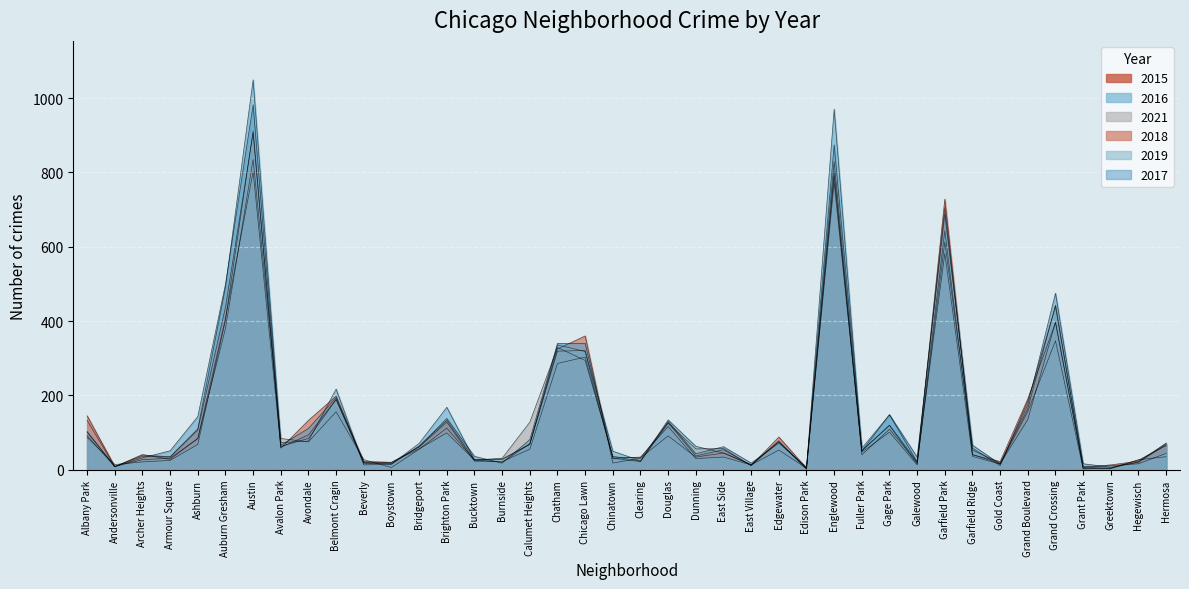

At which label does 2016 first exceed 65?

Albany Park